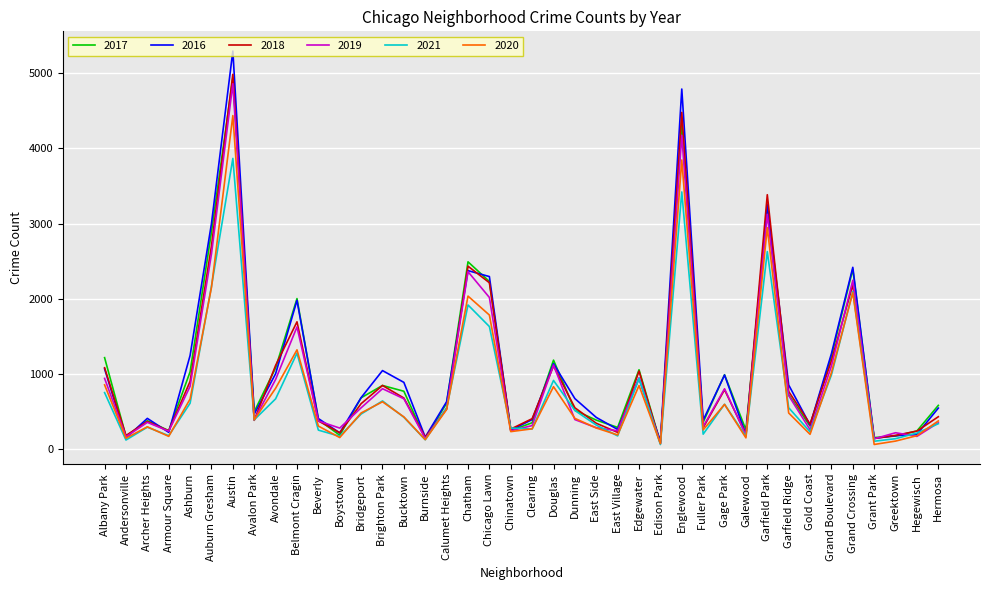

Where is the first local minimum for 2016?

Andersonville